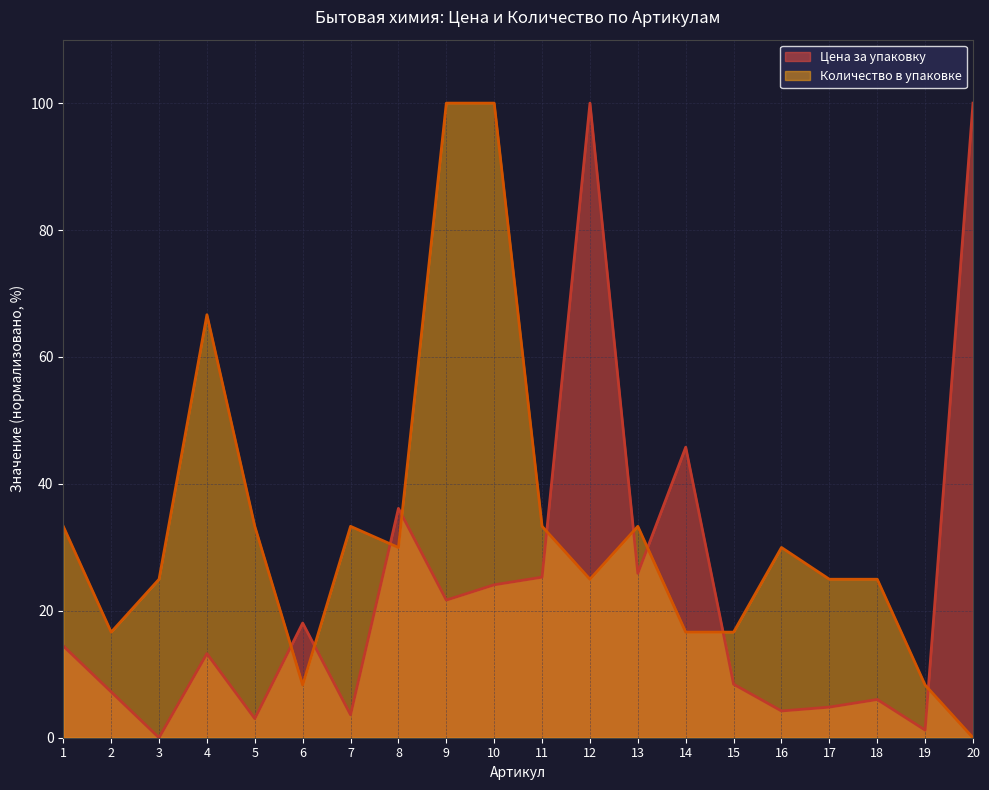

Reading right to left, transcribe all the data shown in this chart.

Цена за упаковку: 20=100.0	19=1.2	18=6.0	17=4.8	16=4.2	15=8.4	14=45.8	13=25.9	12=100.0	11=25.3	10=24.1	9=21.7	8=36.1	7=3.6	6=18.1	5=3.0	4=13.3	3=0.0	2=7.2	1=14.5
Количество в упаковке: 20=0.0	19=8.3	18=25.0	17=25.0	16=30.0	15=16.6	14=16.6	13=33.3	12=25.0	11=33.3	10=100.0	9=100.0	8=30.0	7=33.3	6=8.3	5=33.3	4=66.7	3=25.0	2=16.6	1=33.3